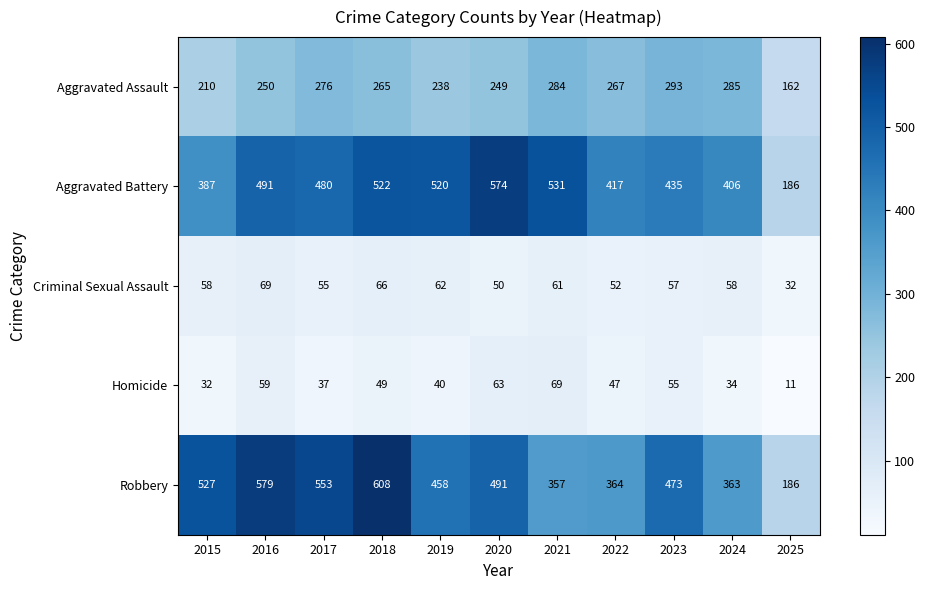

List the labels in order of Robbery value, smallest first.

2025, 2021, 2024, 2022, 2019, 2023, 2020, 2015, 2017, 2016, 2018